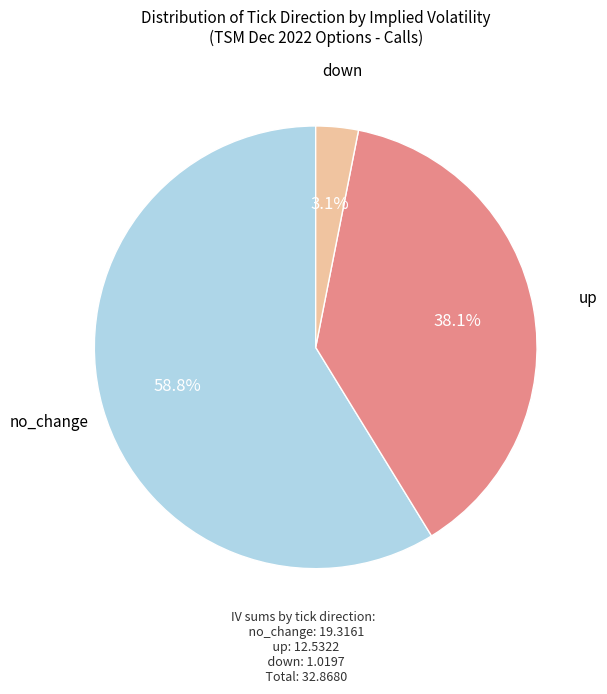

Does no_change account for over 50% of the chart?

Yes